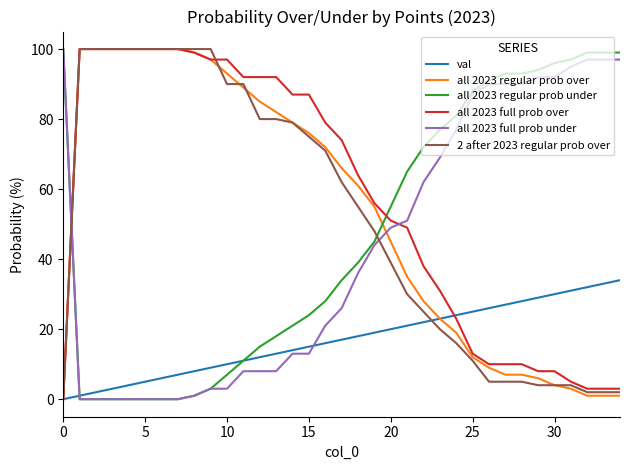

Reading left to right, transcribe all the data shown in this chart.

val: 0	1	2	3	4	5	6	7	8	9	10	11	12	13	14	15	16	17	18	19	20	21	22	23	24	25	26	27	28	29	30	31	32	33	34
all 2023 regular prob over: 0	100	100	100	100	100	100	100	99	97	93	89	85	82	79	76	72	66	61	55	45	35	28	23	19	12	9	7	7	6	4	3	1	1	1
all 2023 regular prob under: 100	0	0	0	0	0	0	0	1	3	7	11	15	18	21	24	28	34	39	45	55	65	72	77	81	88	91	93	93	94	96	97	99	99	99
all 2023 full prob over: 0	100	100	100	100	100	100	100	99	97	97	92	92	92	87	87	79	74	64	56	51	49	38	31	23	13	10	10	10	8	8	5	3	3	3
all 2023 full prob under: 100	0	0	0	0	0	0	0	1	3	3	8	8	8	13	13	21	26	36	44	49	51	62	69	77	87	90	90	90	92	92	95	97	97	97
2 after 2023 regular prob over: 0	100	100	100	100	100	100	100	100	100	90	90	80	80	79	75	71	62	55	48	39	30	25	20	16	11	5	5	5	4	4	4	2	2	2